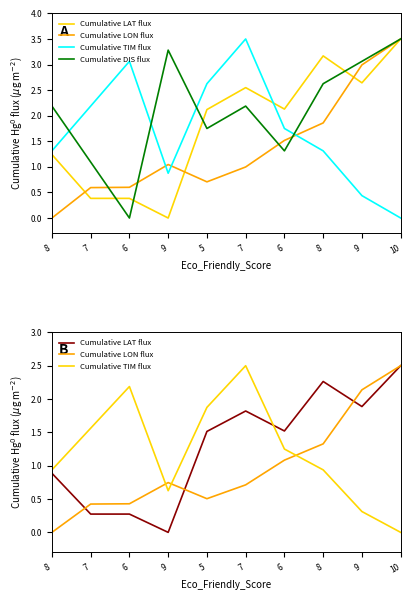

What is the difference between the maximum and minimum values in the Cumulative DIS flux series?

3.5